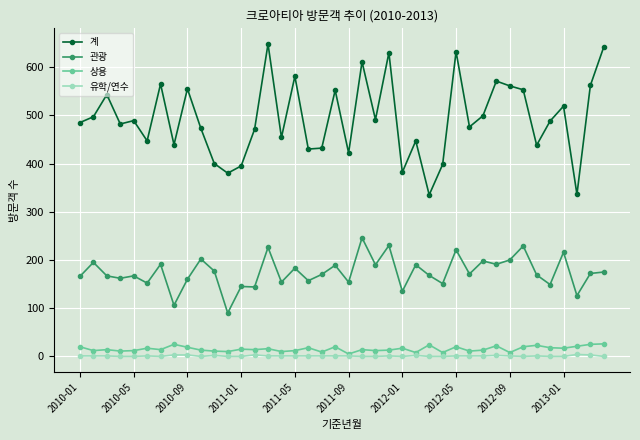

True or false: 관광 and 유학/연수 intersect in this chart.

False